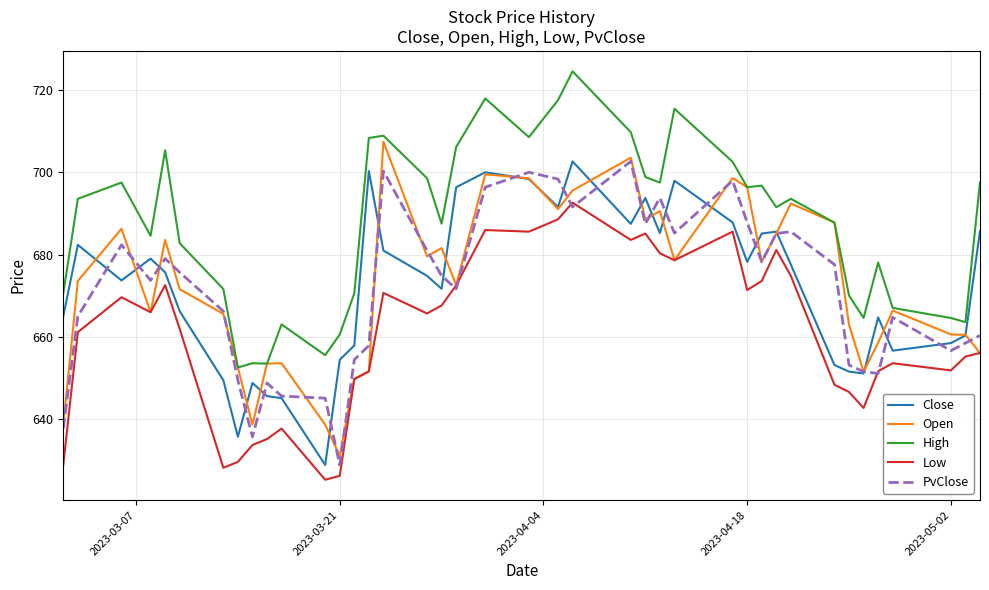

True or false: High and Close intersect in this chart.

False